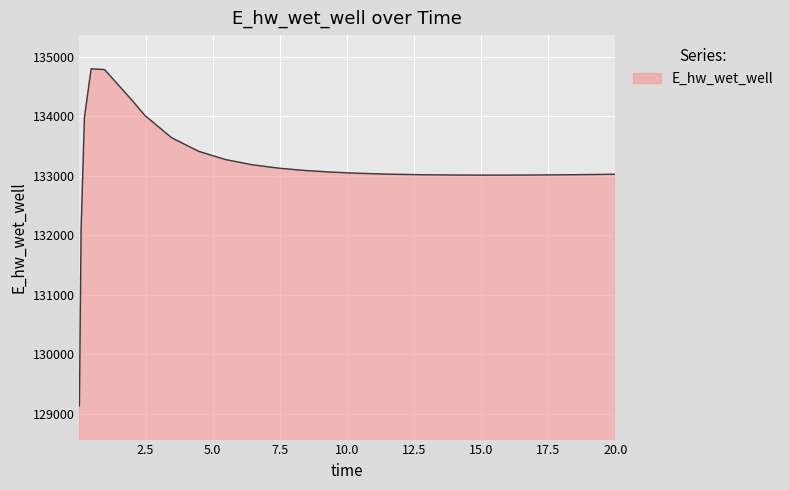

What is the smallest value displayed?

129132.8